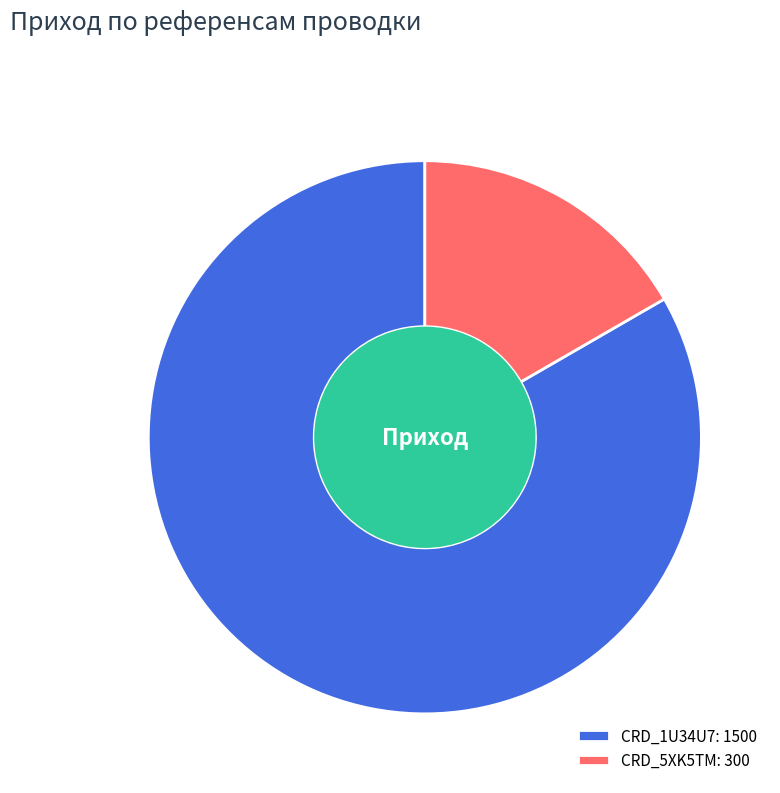

Combined, do CRD_5XK5TM and CRD_1U34U7 account for over 50%?

Yes